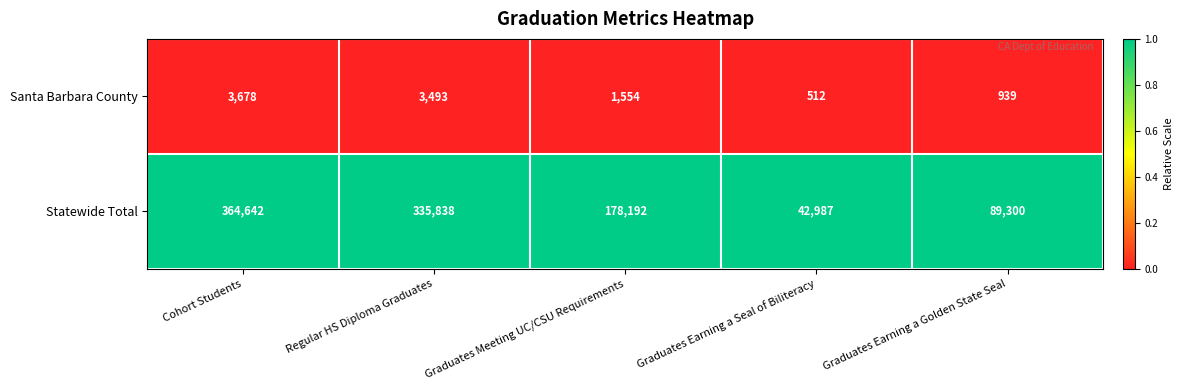

At which label does Santa Barbara County reach its minimum?

Graduates Earning a Seal of Biliteracy